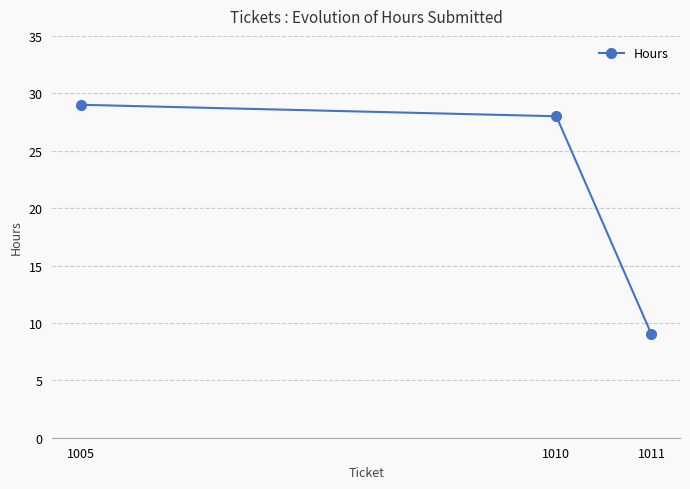

At which label does the data first exceed 28?

1005